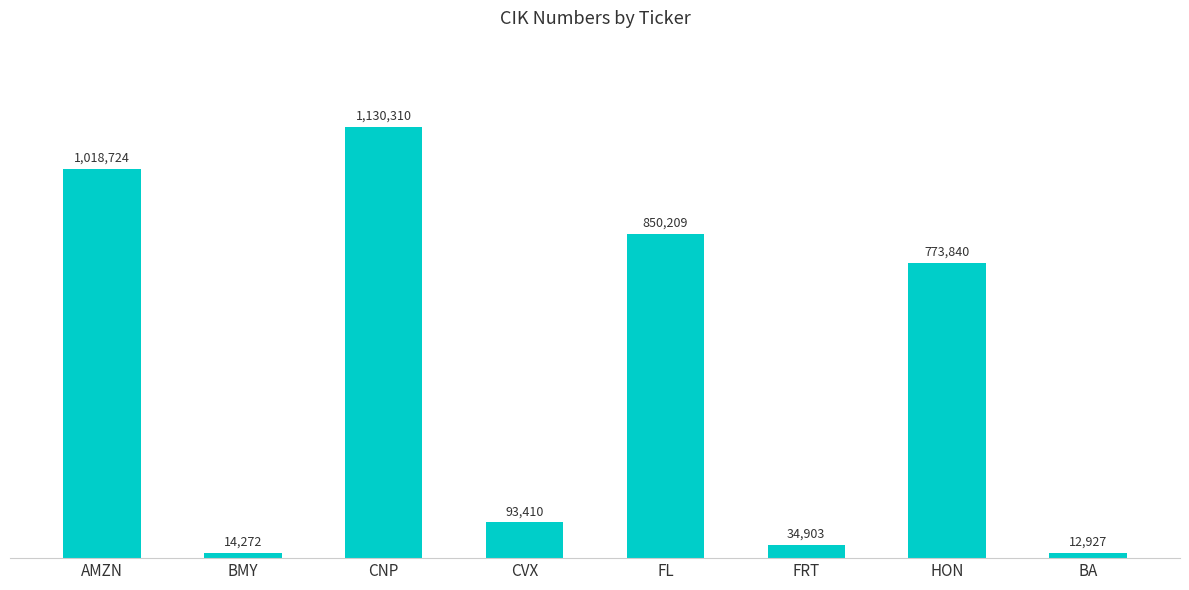

What position from the right is FL?

4